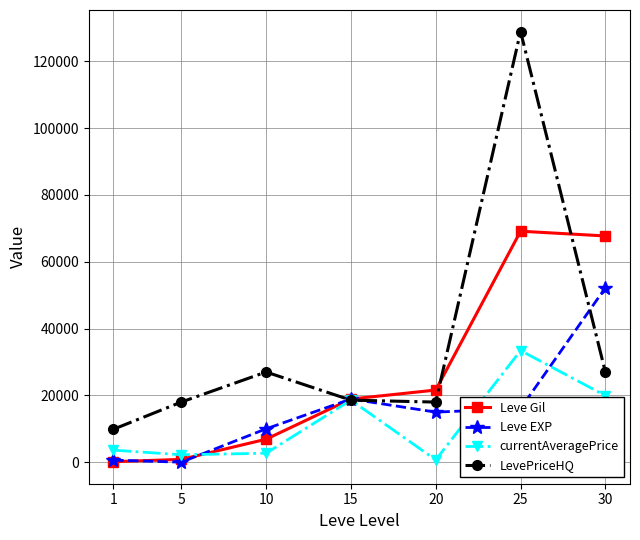

What is the value of the Leve Gil point at the 3rd from the left?

6880.0